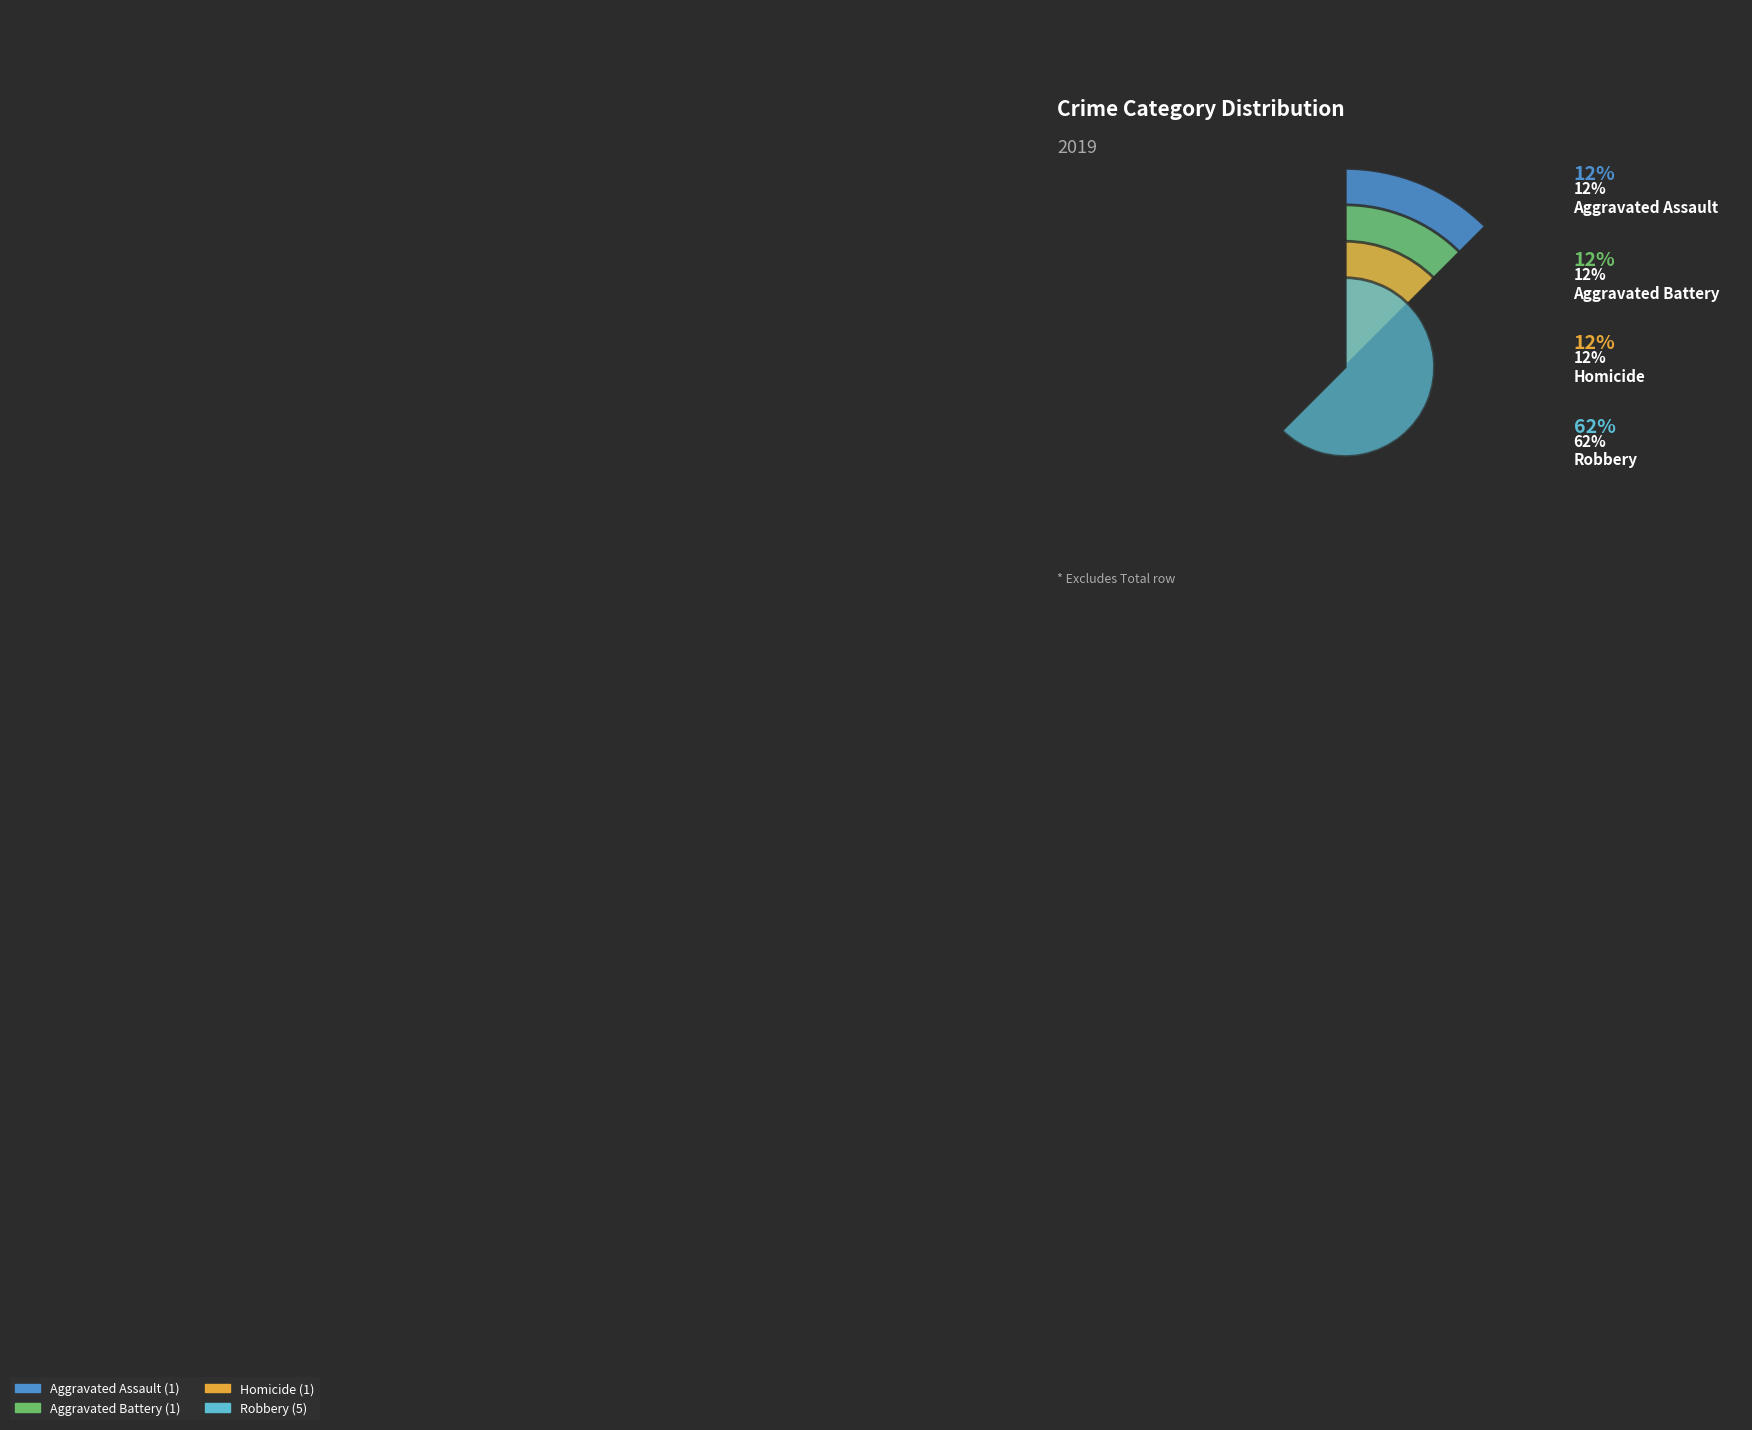

Is there a majority slice in this chart?

Yes